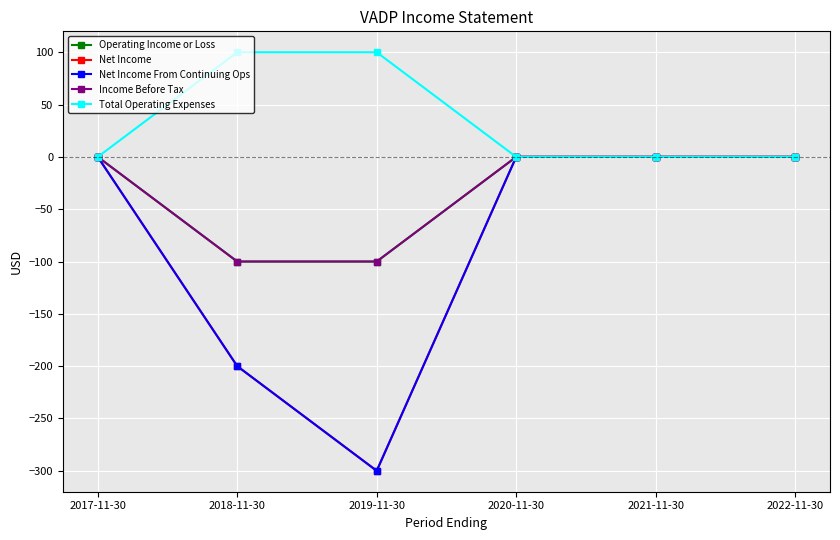

Does the chart have visible grid lines?

Yes